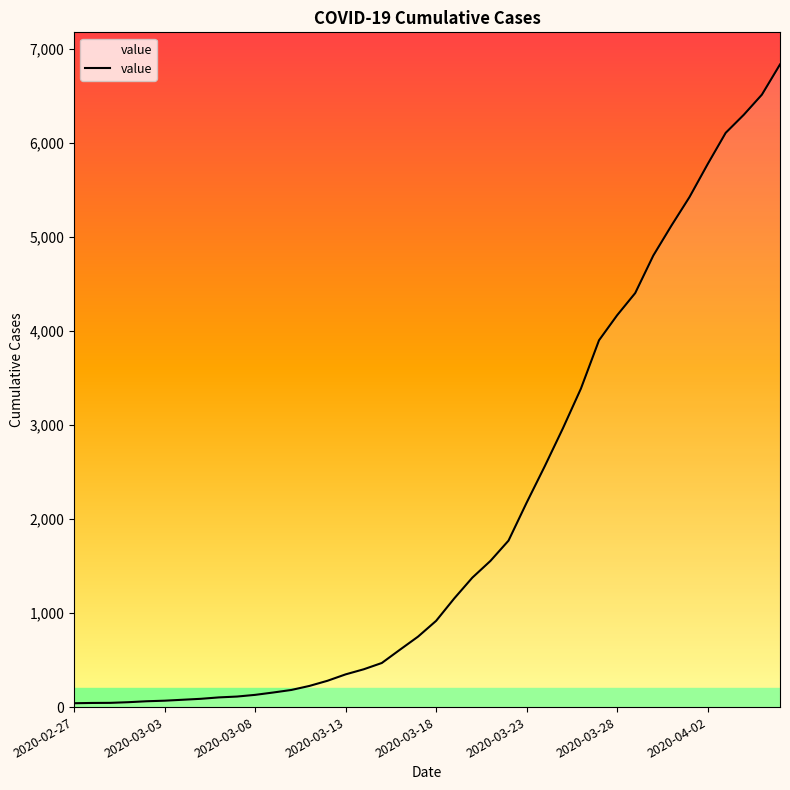

What is the difference between the maximum and minimum values?

6792